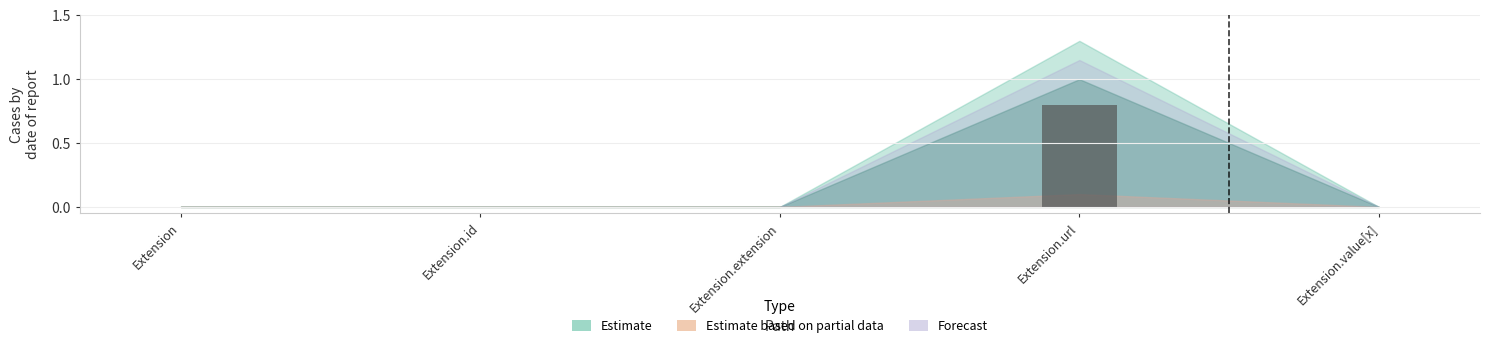

Which category has the highest value across all series?

Extension.url